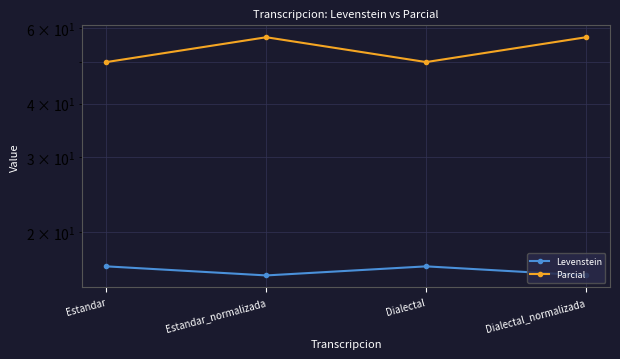

List the labels in order of Parcial value, smallest first.

Estandar, Dialectal, Estandar_normalizada, Dialectal_normalizada